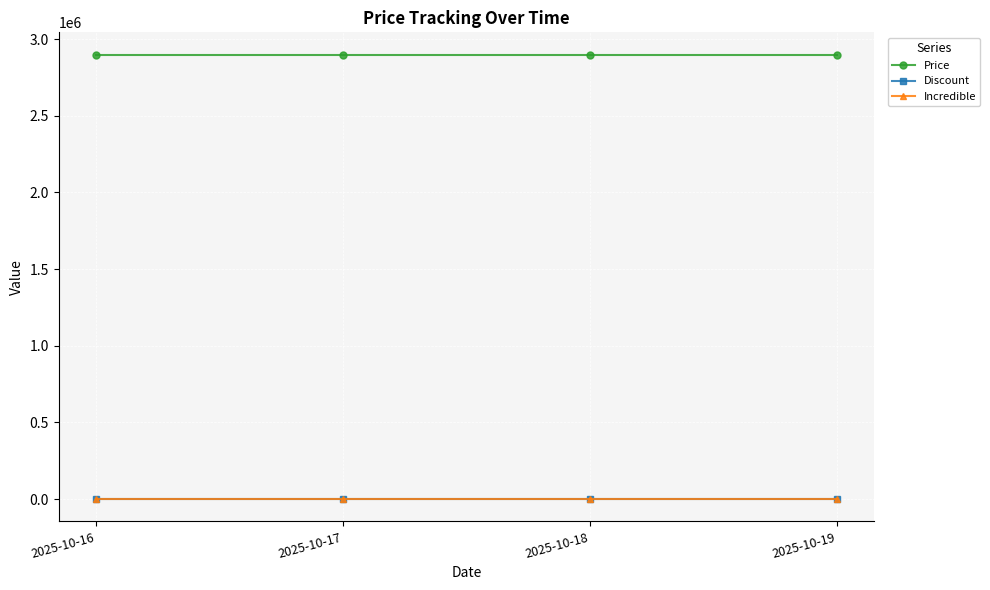

Which series has the largest total across all categories?

Price